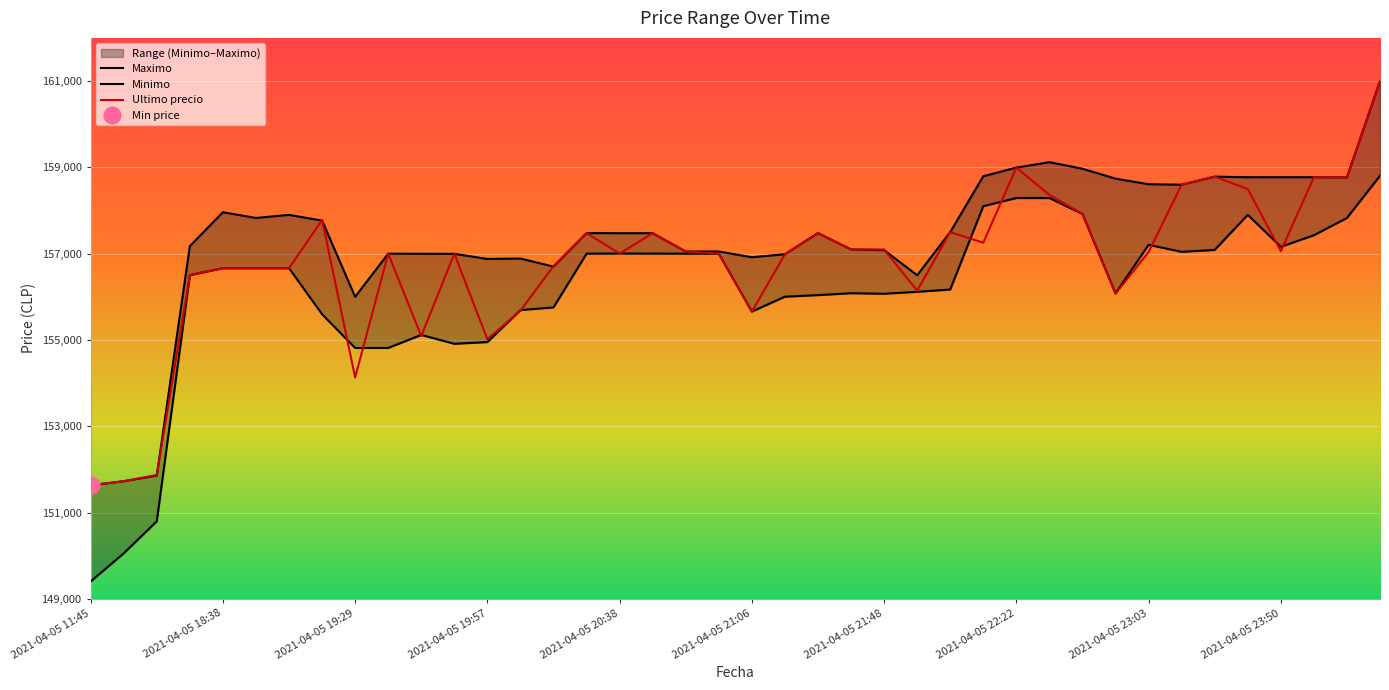

How many lines are shown in the chart?

3